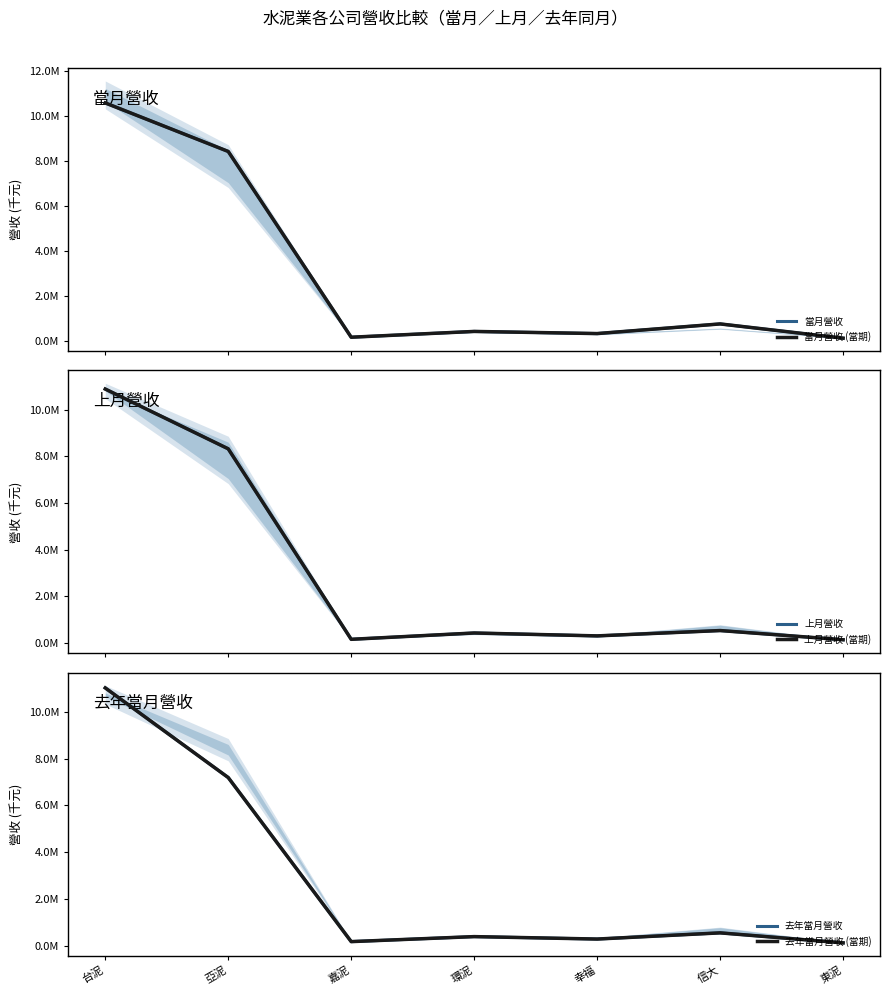

What are all the series names shown in the legend?

當月營收, 當月營收 (當期), 上月營收, 上月營收 (當期), 去年當月營收, 去年當月營收 (當期)